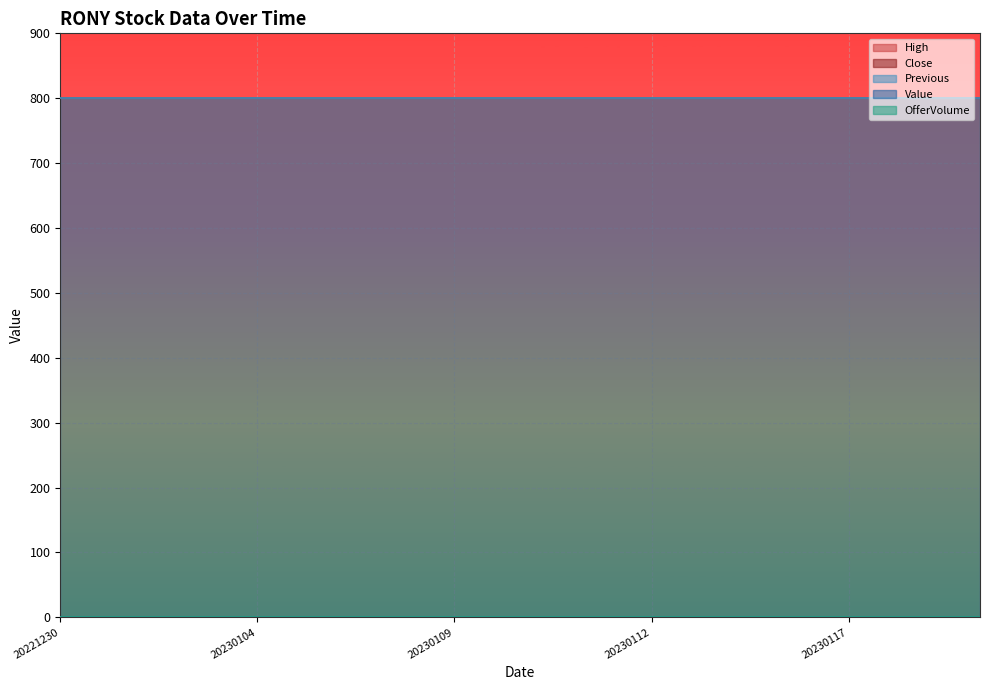

Count the number of data series in this chart.

5